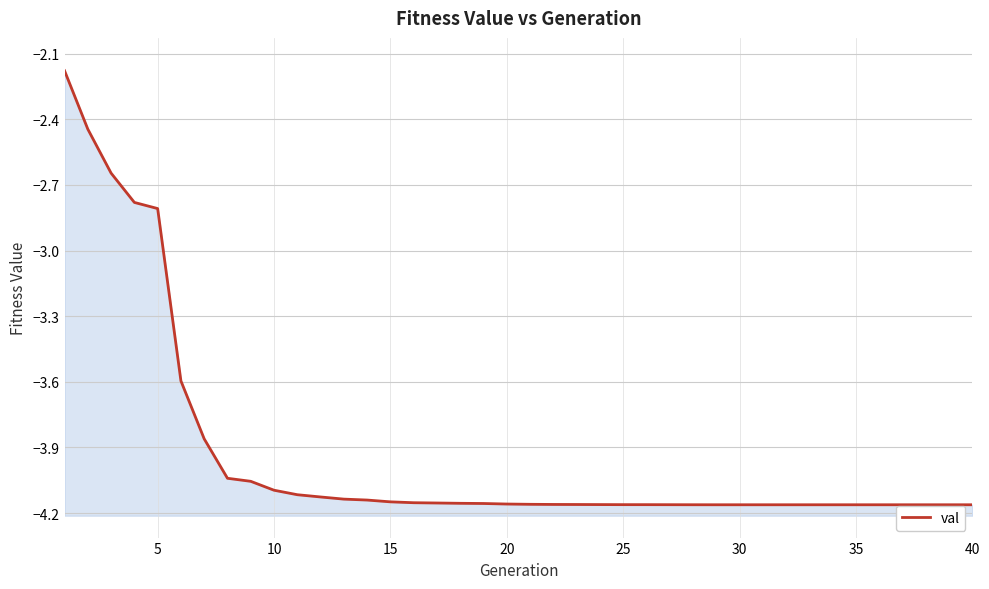

How many data points are less than -4?

33